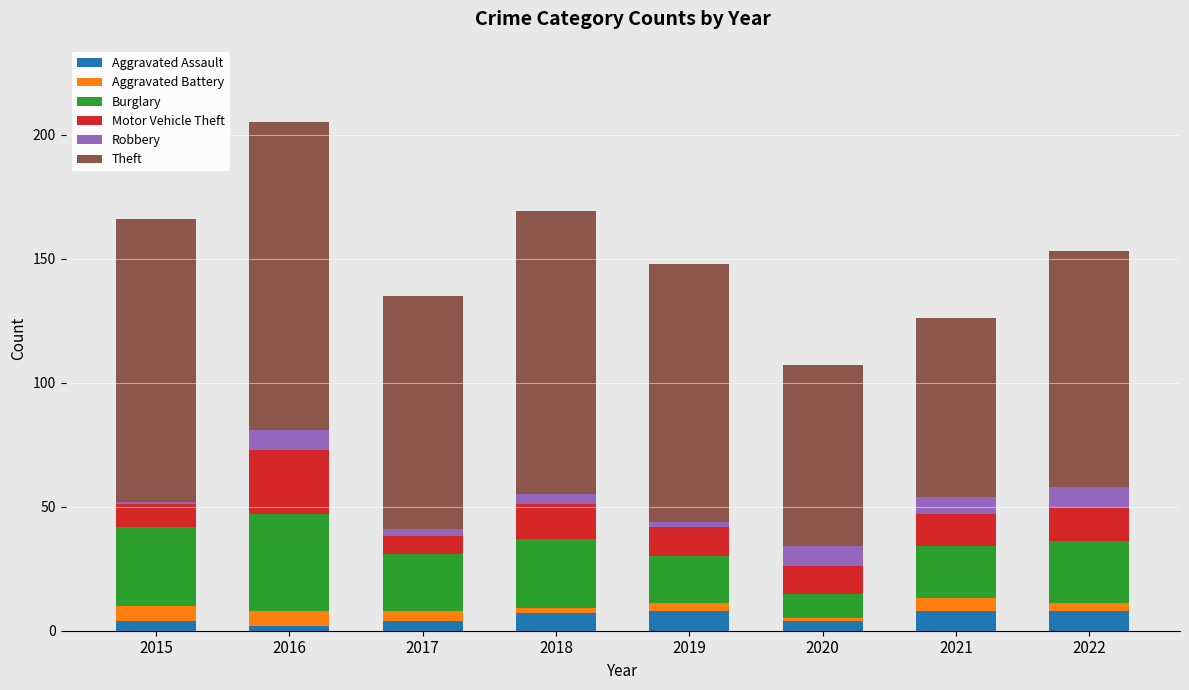

At which category is the sum across all series the highest?

2016